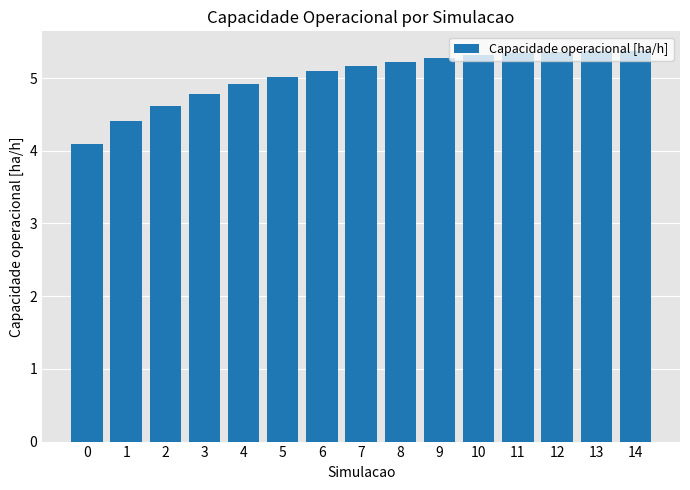

What is the ratio of the value at 6 to the value at 1?

1.2